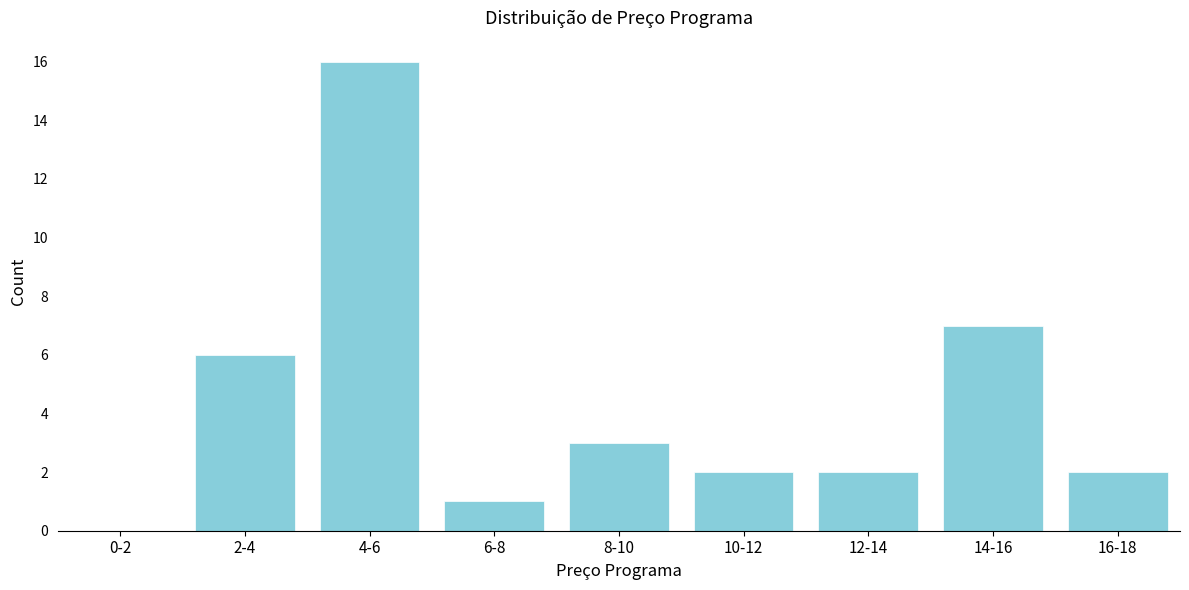

Reading left to right, transcribe all the data shown in this chart.

0-2=0	2-4=6	4-6=16	6-8=1	8-10=3	10-12=2	12-14=2	14-16=7	16-18=2